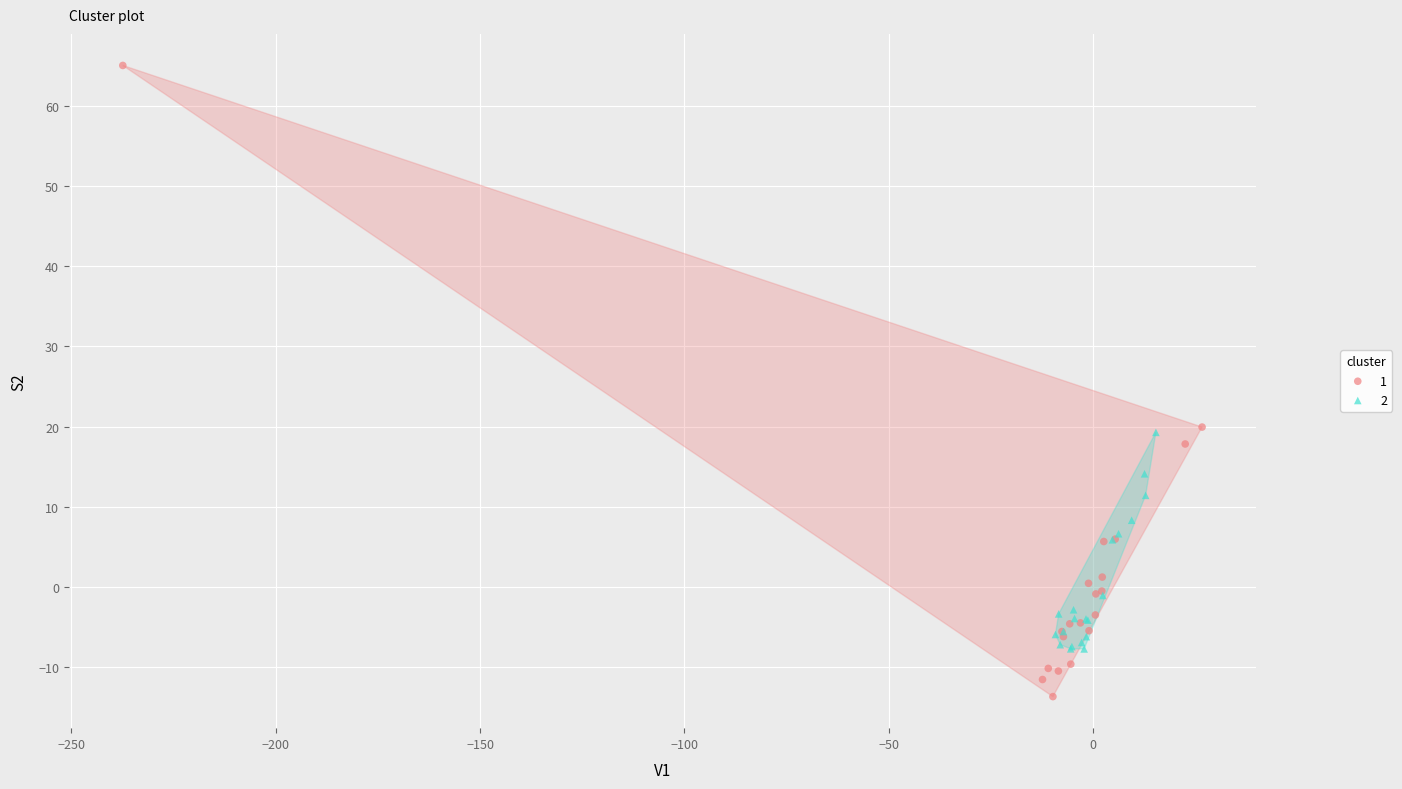

Which series contains the lowest Y value?

1